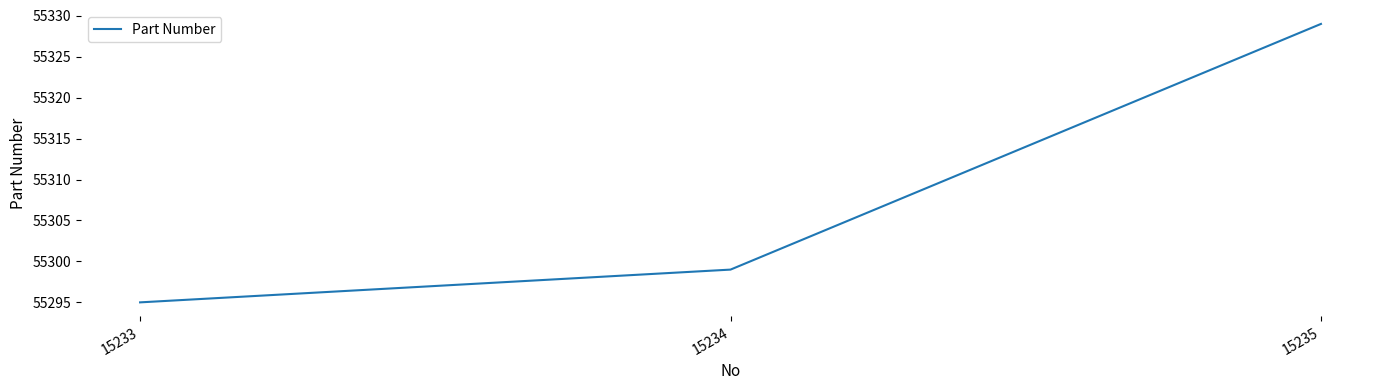

At which label is the value closest to 55312?

15234